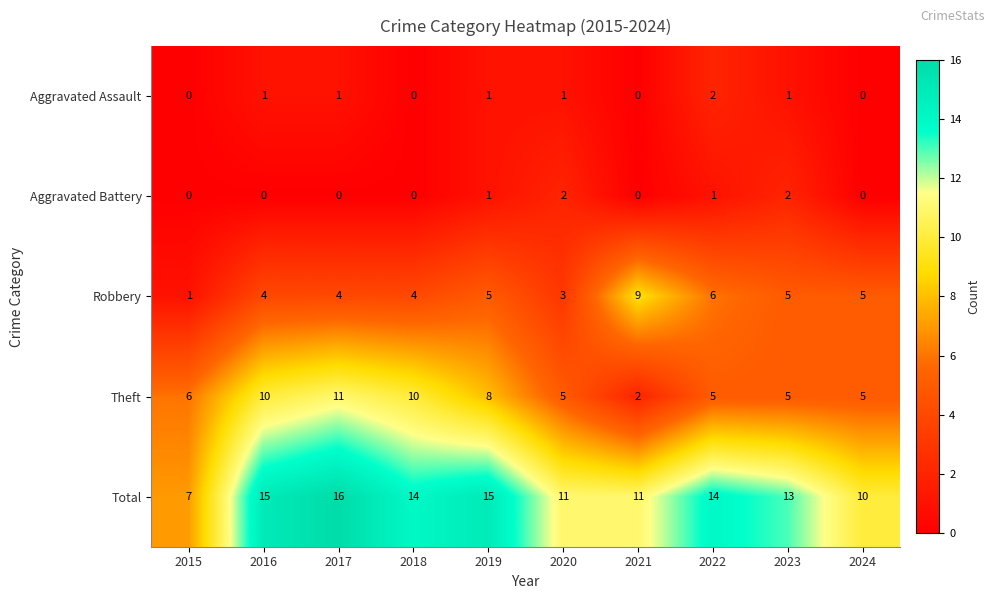

At which category is the sum across all series the highest?

2017